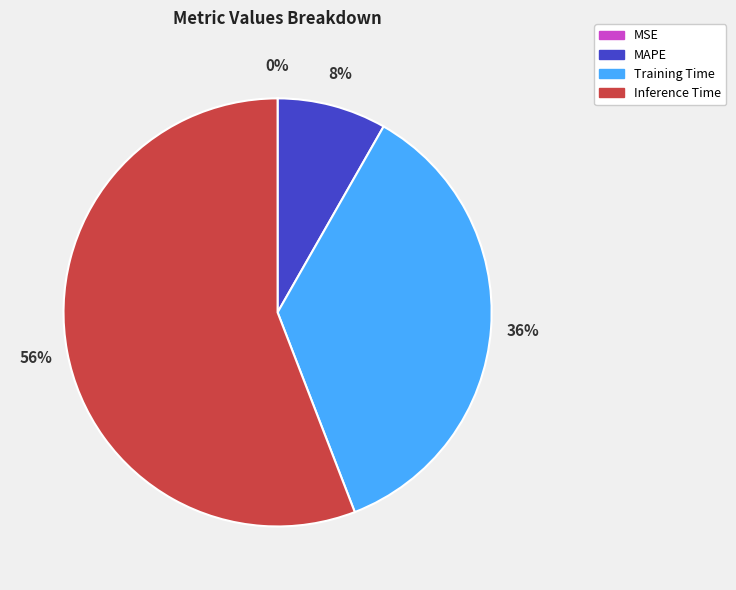

Is it true that MAPE is 18% of the pie?

False